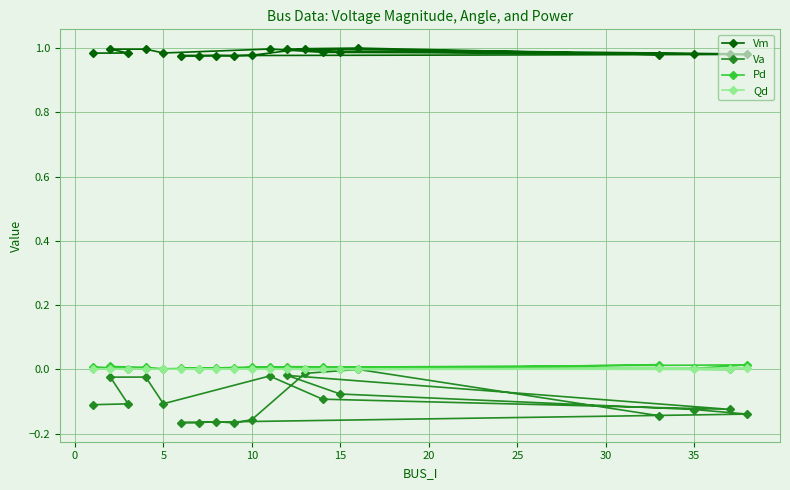

Which series has the largest range (max minus min)?

Va